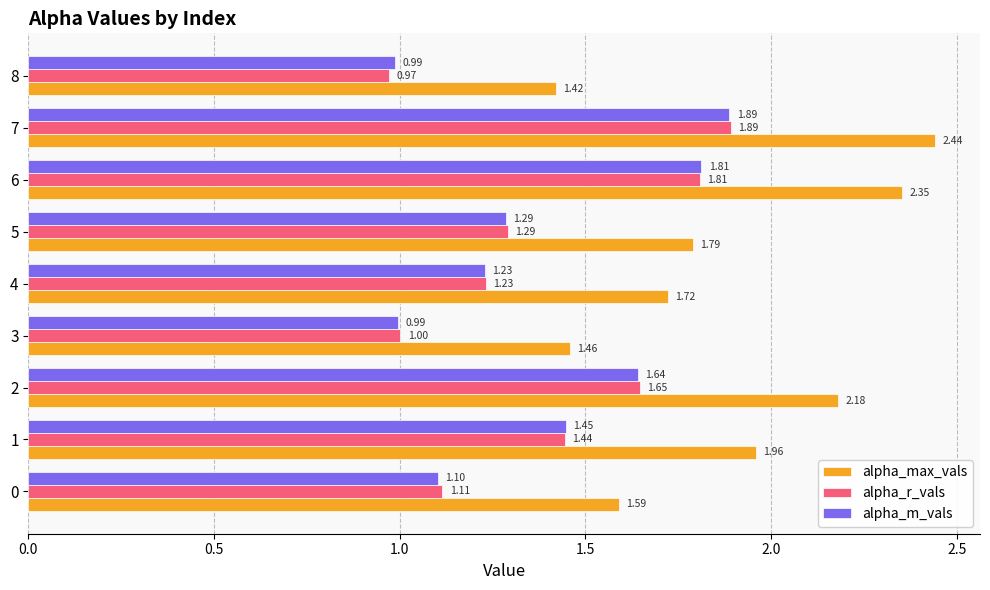

Which series has the largest total across all categories?

alpha_max_vals